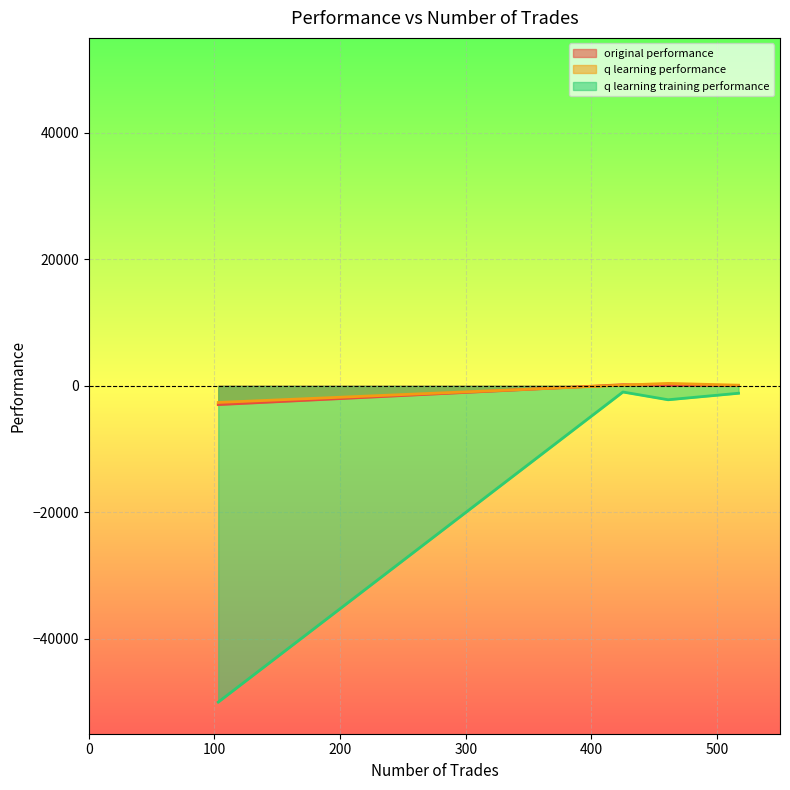

Which series has the largest total across all categories?

q learning performance